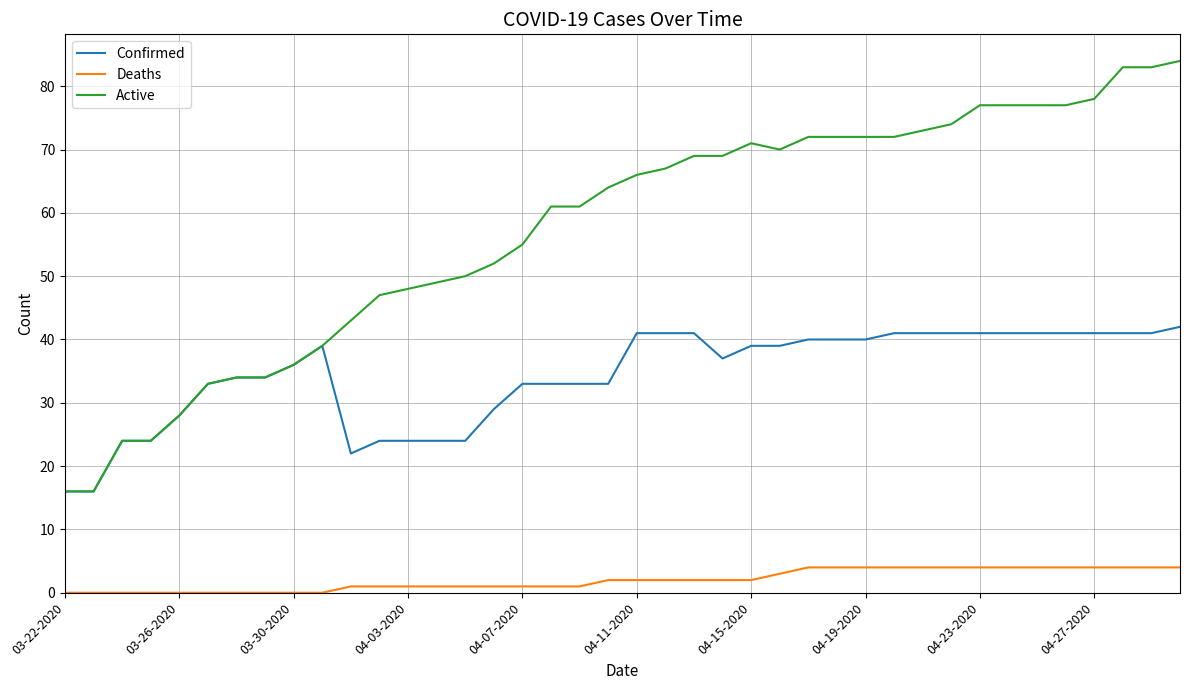

True or false: Deaths and Confirmed intersect in this chart.

False